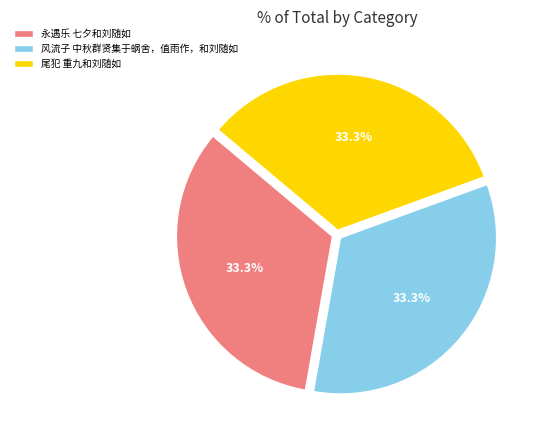

What is the ratio of the value at 永遇乐 七夕和刘随如 to the value at 尾犯 重九和刘随如?

1.0